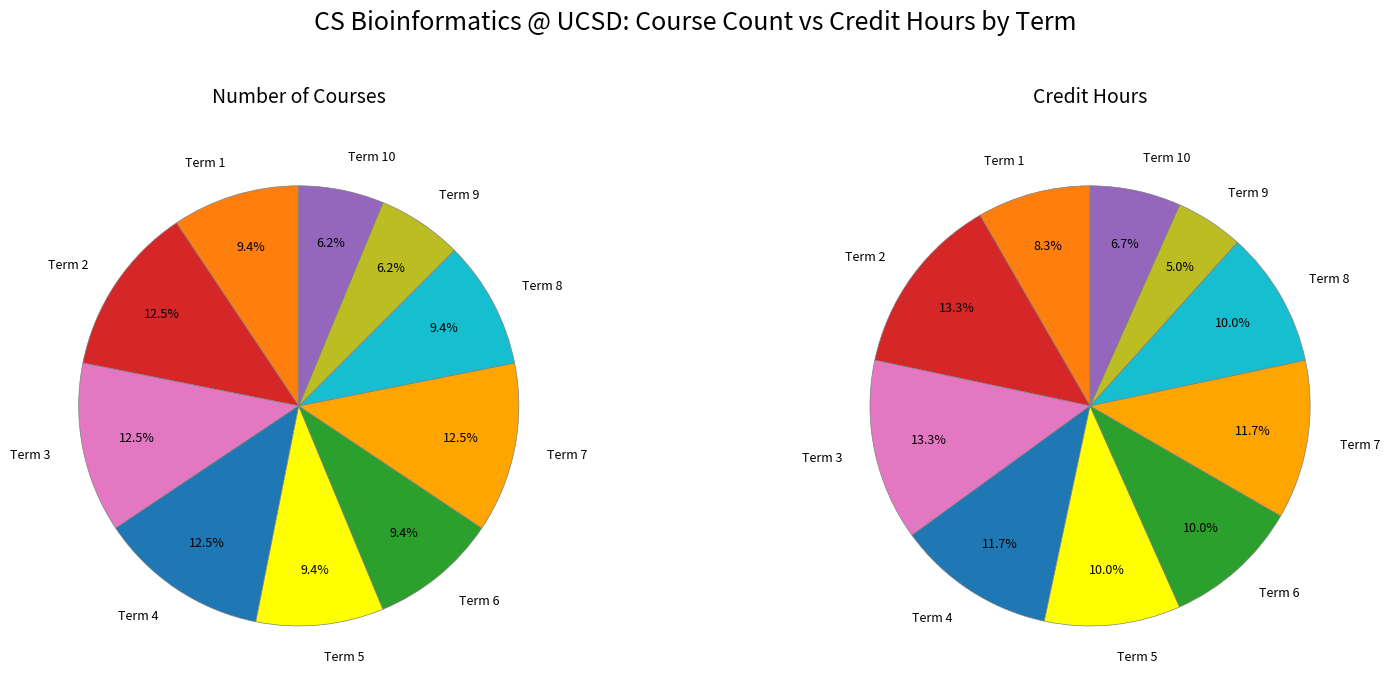

Rank the categories by value from highest to lowest.

Term 2, Term 3, Term 4, Term 7, Term 1, Term 5, Term 6, Term 8, Term 9, Term 10